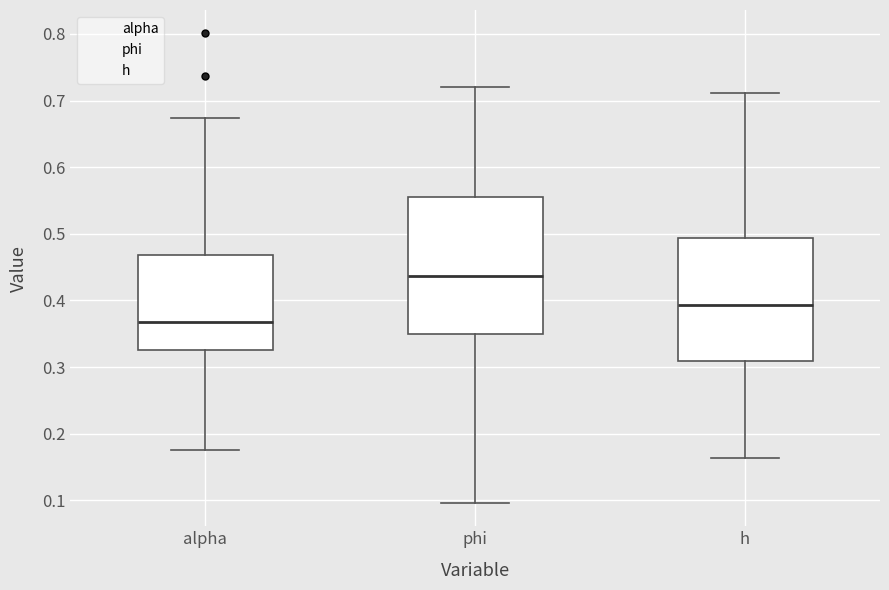

Reading left to right, read every box against the y-axis: the position of its median line, the range the box covers, and the ends of its whiskers. The values are not printed on the chart, so give them approximately, as read against the axis.

alpha: median 0.37, box 0.32 to 0.47, whiskers 0.18 to 0.67
phi: median 0.44, box 0.35 to 0.56, whiskers 0.10 to 0.72
h: median 0.39, box 0.31 to 0.49, whiskers 0.16 to 0.71